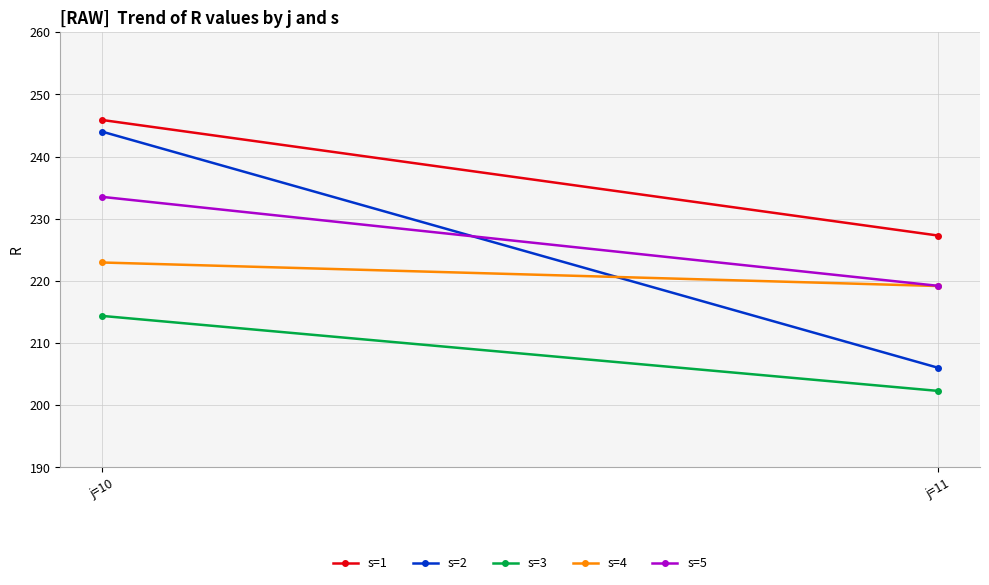

The value of s=3 at j=11 is 267.6. True or false?

False